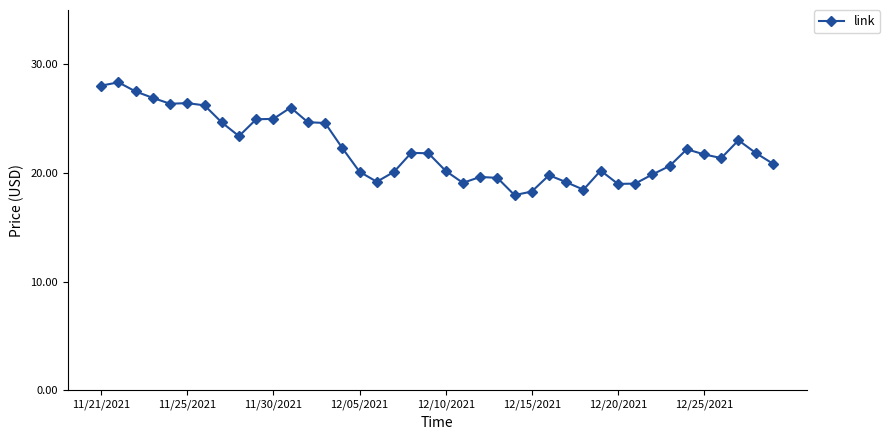

What is the minimum value shown in the chart?

18.0